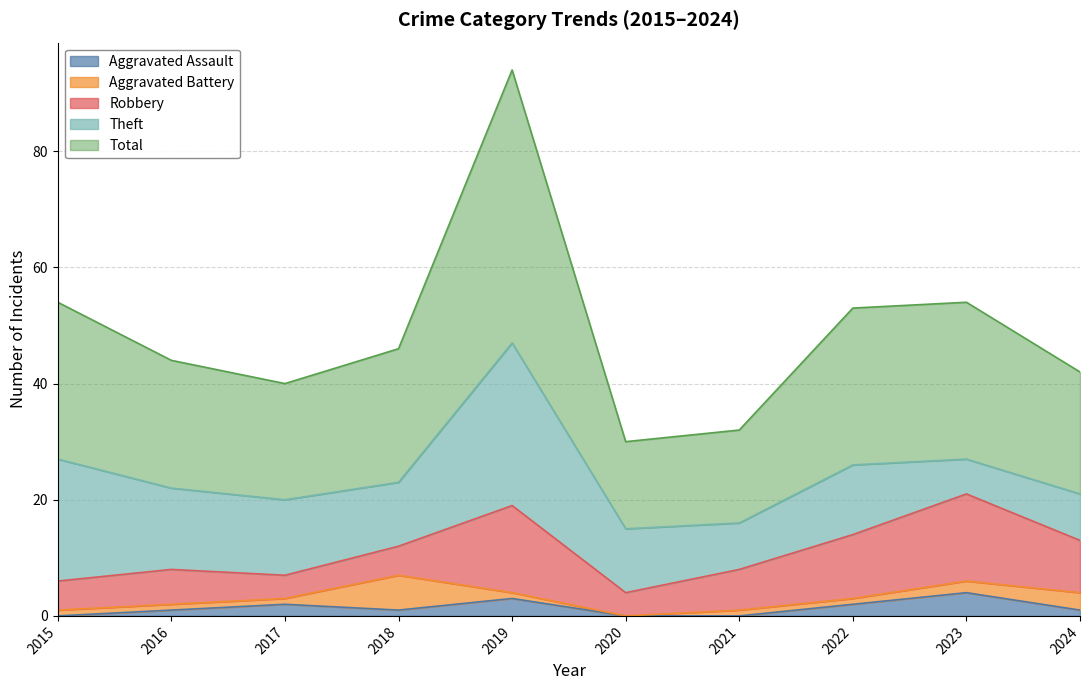

At which category is the sum across all series the highest?

2019